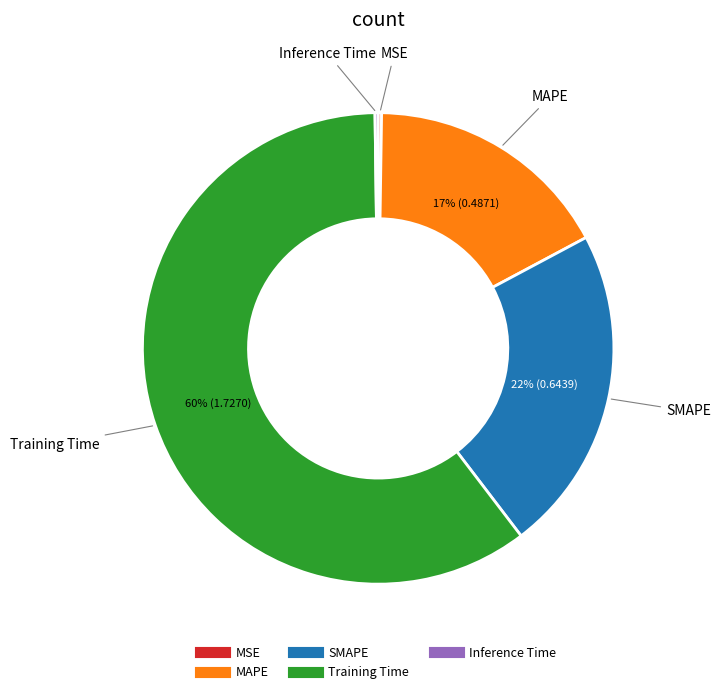

Combined, do SMAPE and MAPE account for over 50%?

No